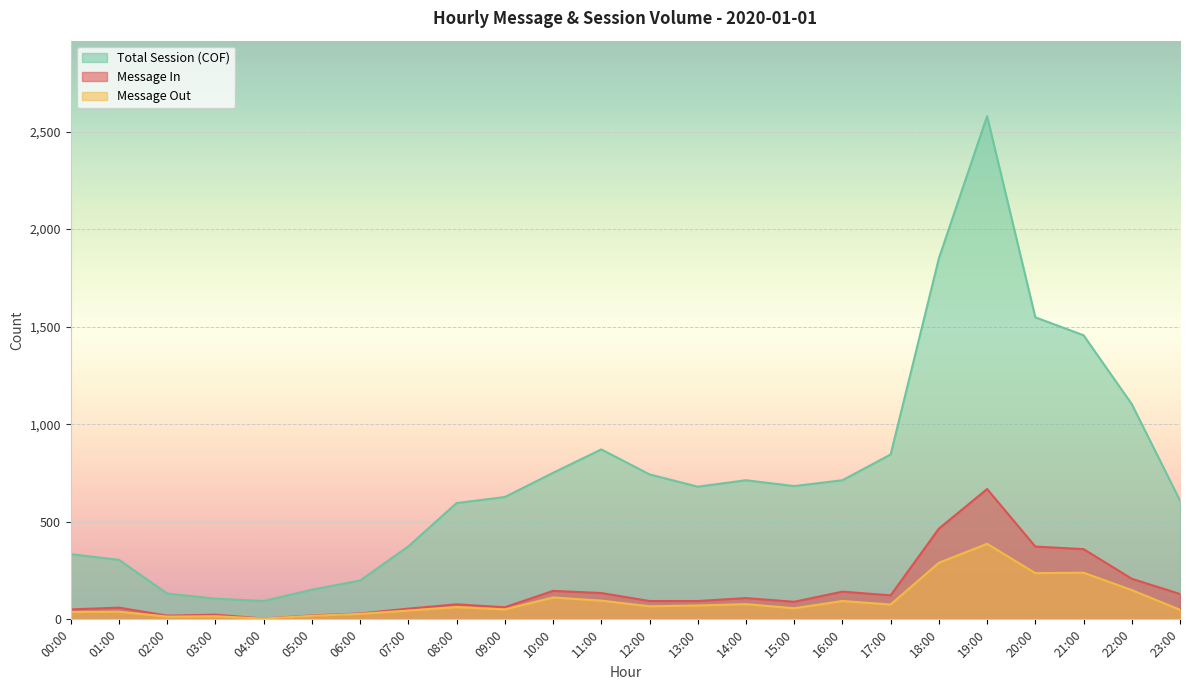

Rank the categories by Total Session (COF) value from highest to lowest.

19:00, 18:00, 20:00, 21:00, 22:00, 11:00, 17:00, 10:00, 12:00, 14:00, 16:00, 15:00, 13:00, 09:00, 23:00, 08:00, 07:00, 00:00, 01:00, 06:00, 05:00, 02:00, 03:00, 04:00